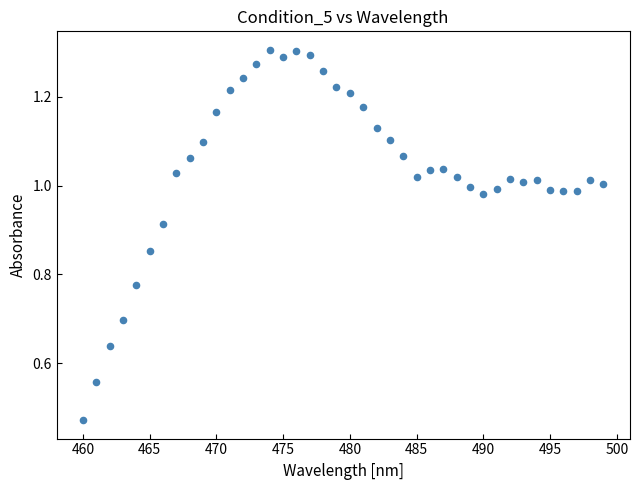

What is the range of X values (max minus min)?

39.0